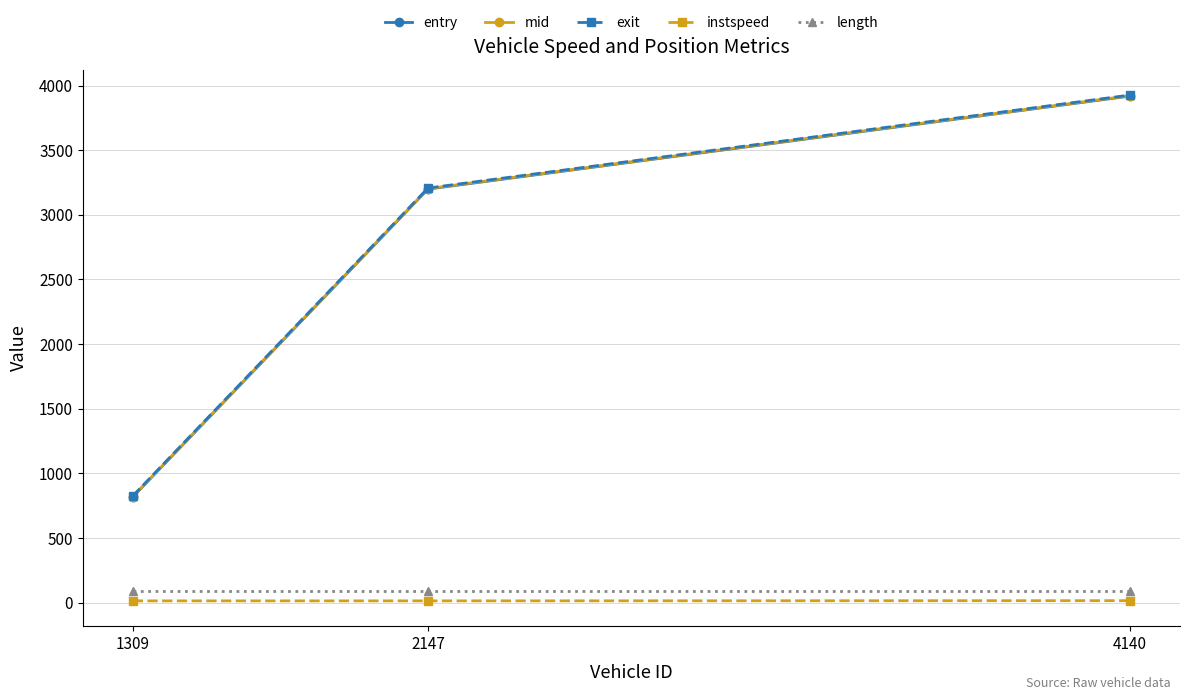

What is the lowest value of the instspeed series?

13.0